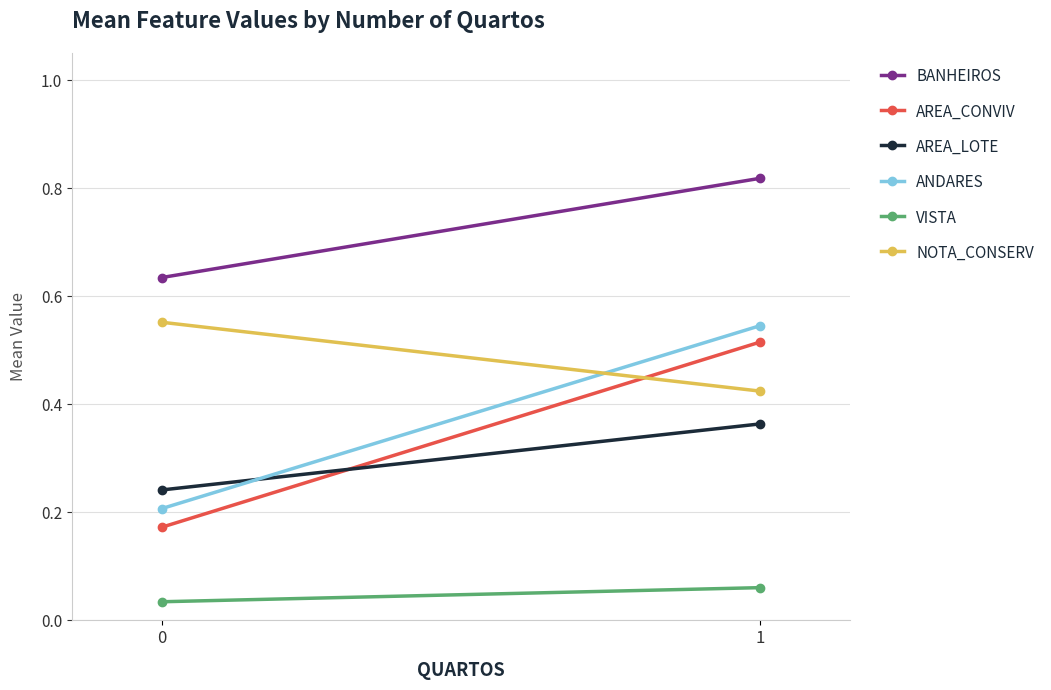

What is the highest value of the AREA_CONVIV series?

0.5